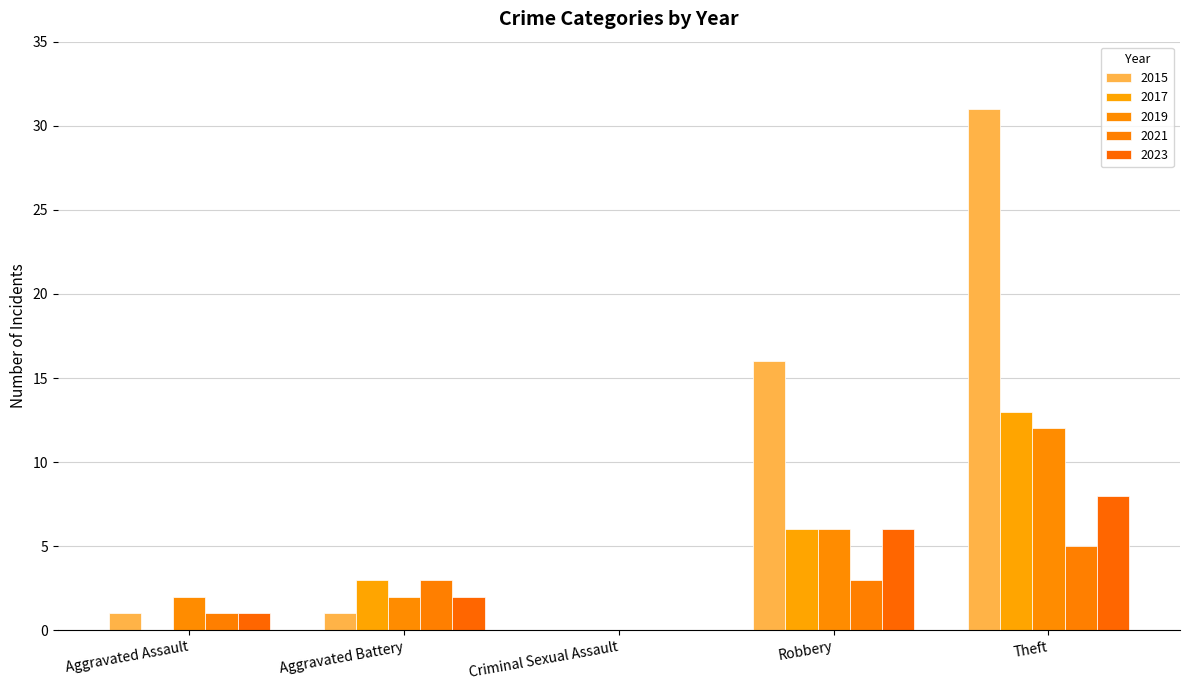

Between Aggravated Assault and Theft, which series saw the biggest shift?

2015